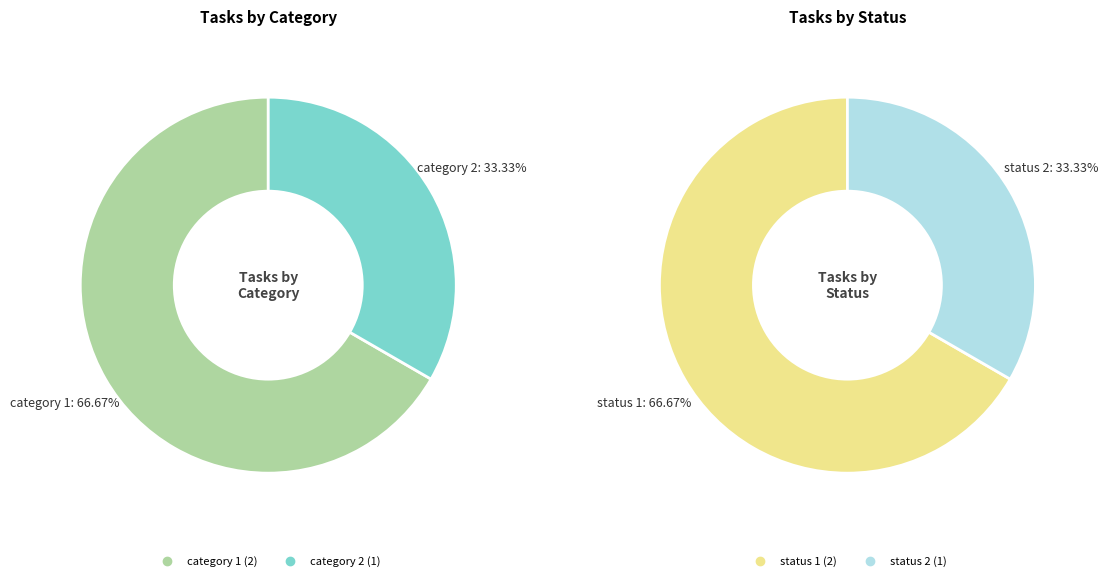

Is there a majority slice in this chart?

Yes